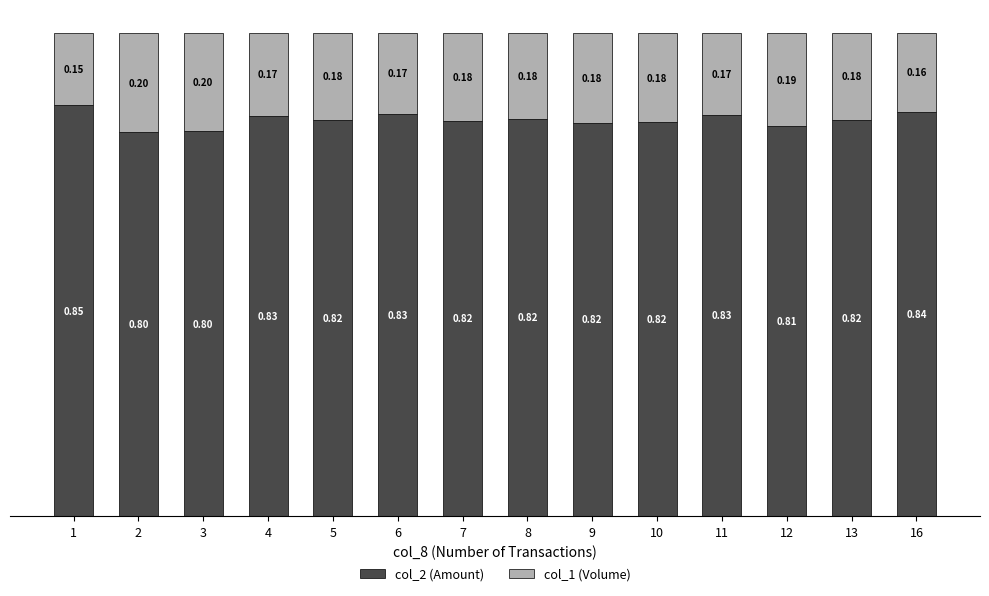

What is the sum of the col_2 (Amount) values at 7 and 1?

1.7